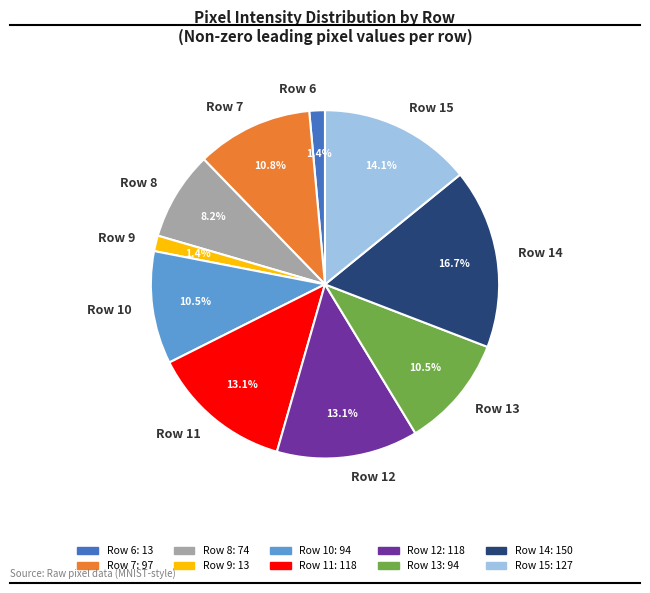

Is Row 11 the majority of the pie?

No